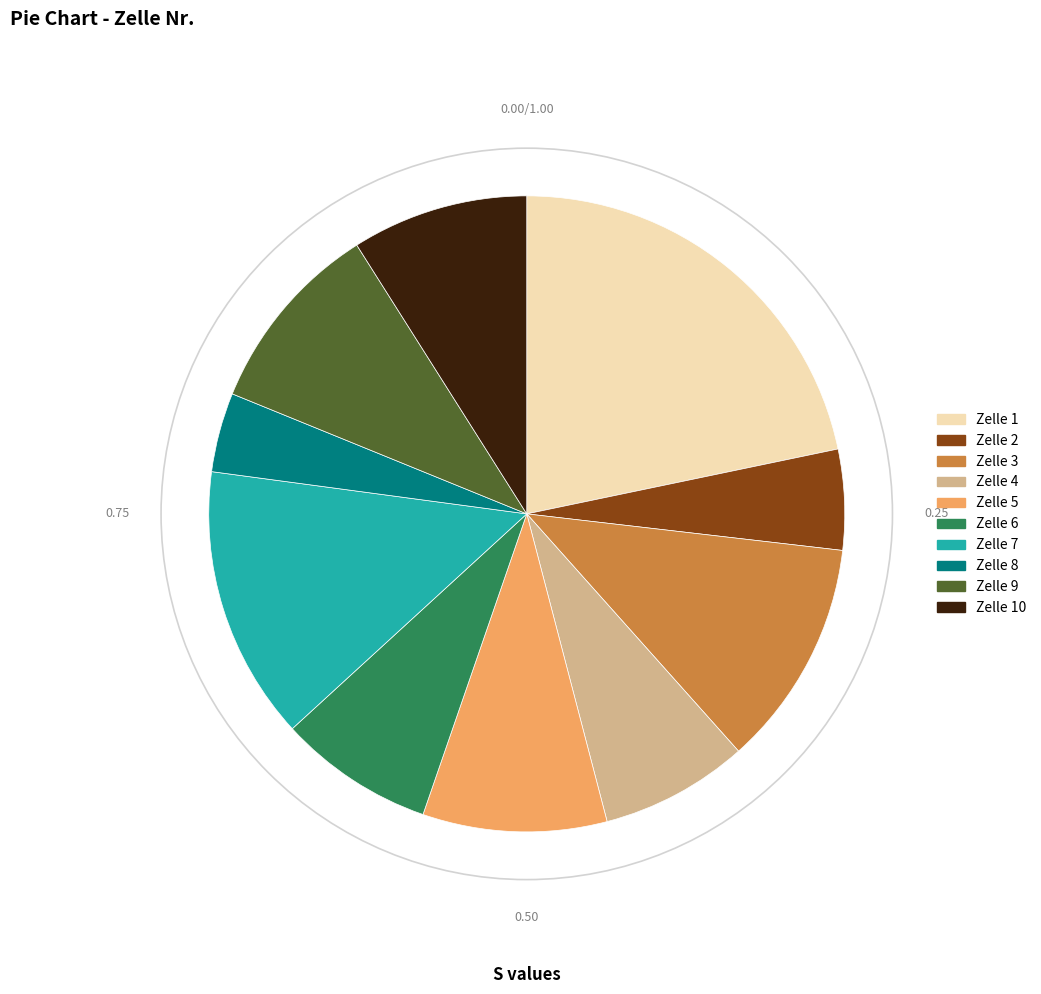

Is there any slice that represents more than half of the pie?

No